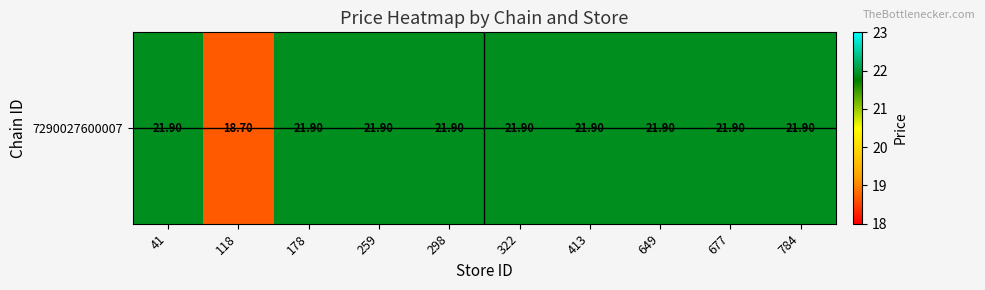

What is the greatest value displayed?

21.9